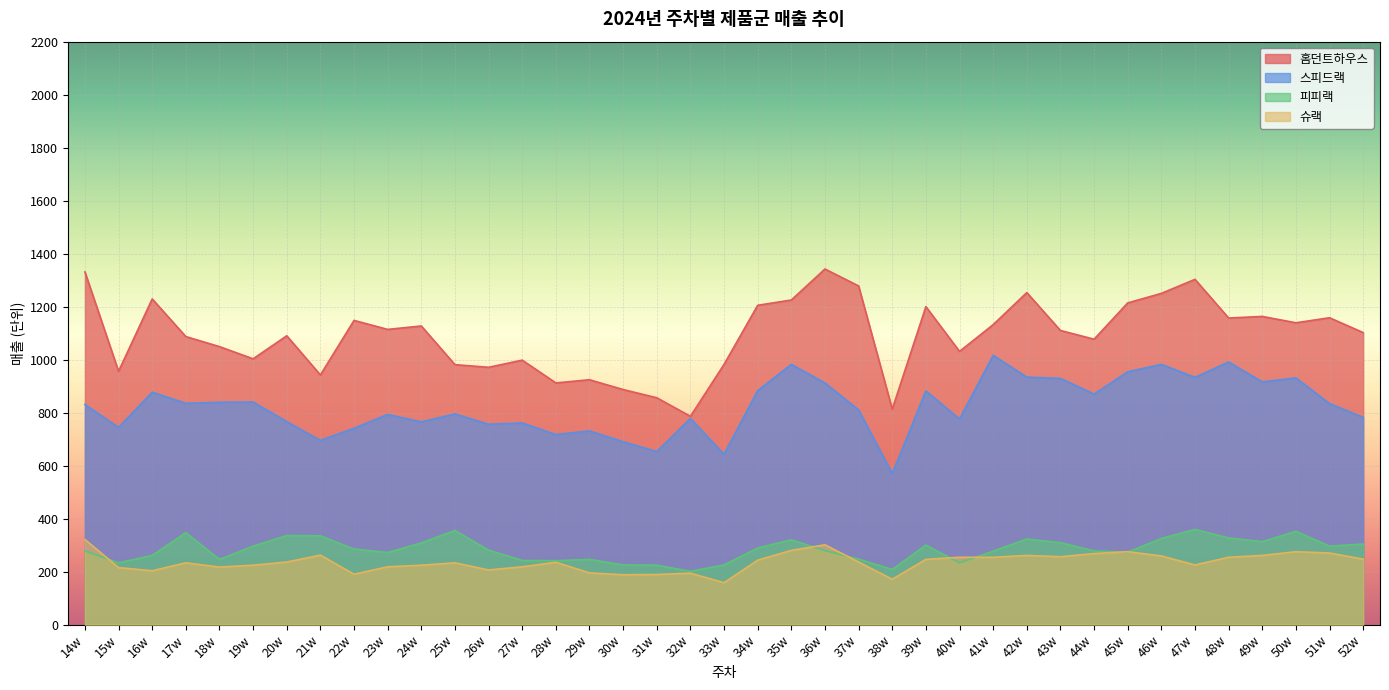

List the series in order of their peak value, highest first.

홈던트하우스, 스피드랙, 피피랙, 슈랙